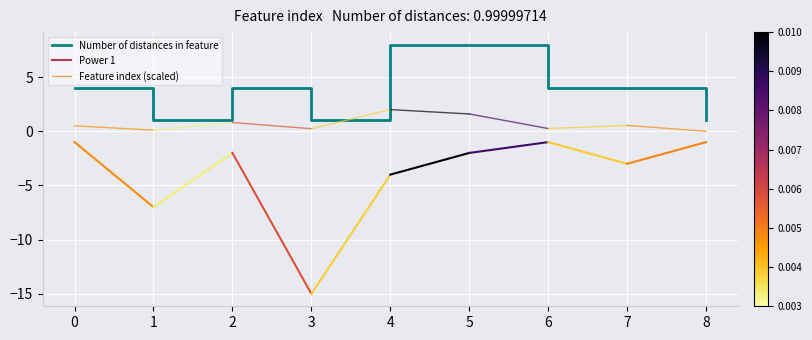

Reading left to right, extract all data points from this chart.

4	1	4	1	8	8	4	4	1